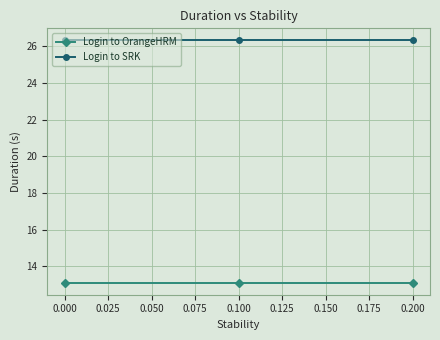

Rank the series by their average value, from lowest to highest.

Login to OrangeHRM, Login to SRK